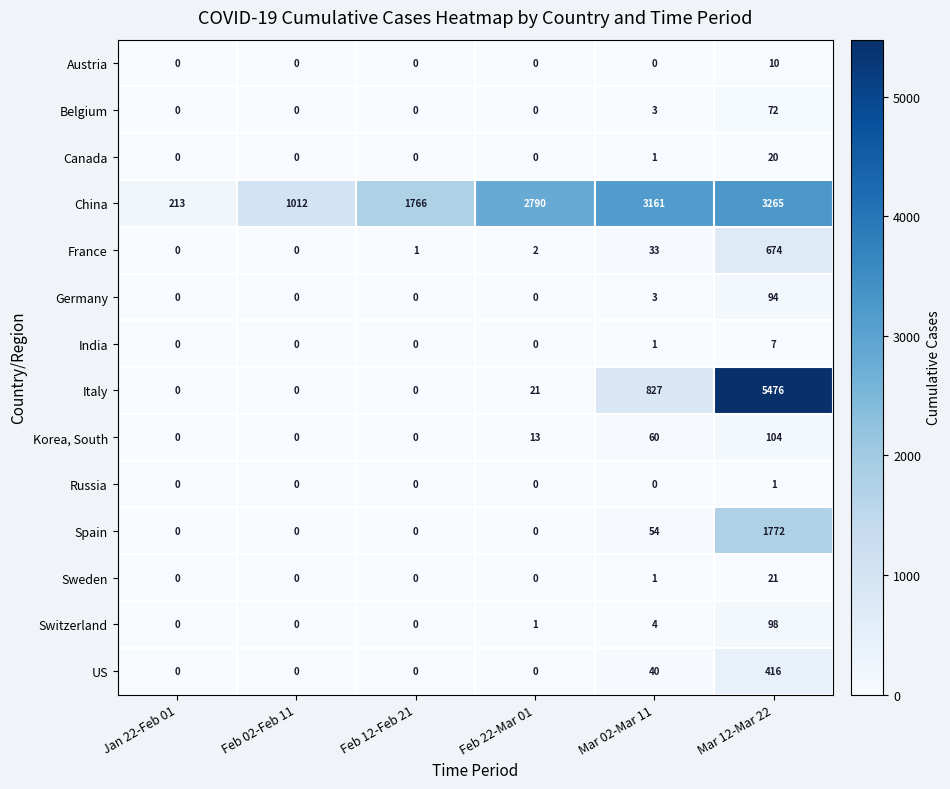

How many values in Spain are above zero?

2